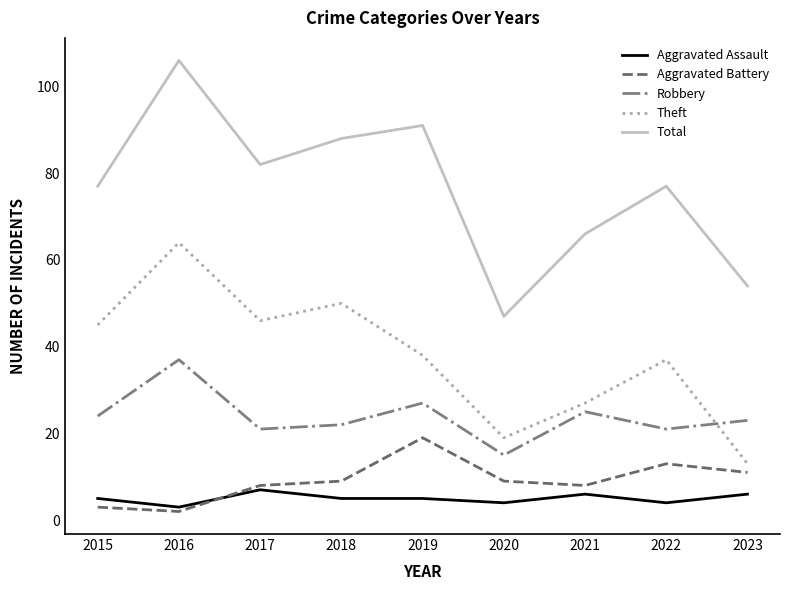

At 2020, list the series in order from largest to smallest.

Total, Theft, Robbery, Aggravated Battery, Aggravated Assault